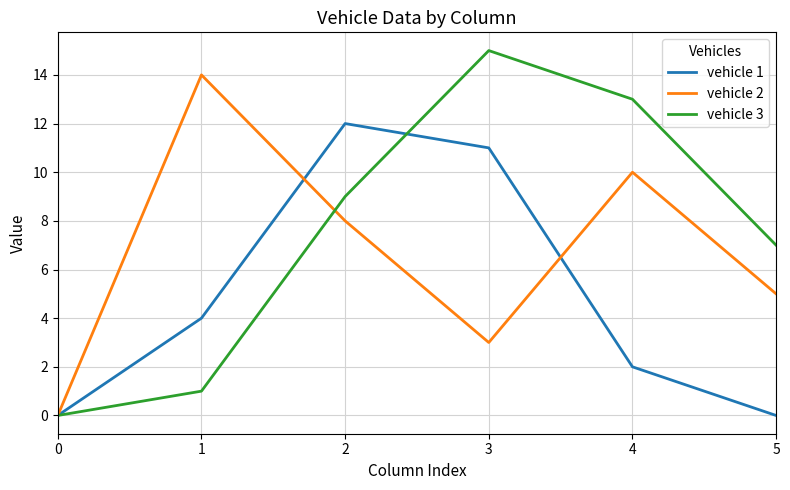

Is this an area chart (filled region under the line)?

No